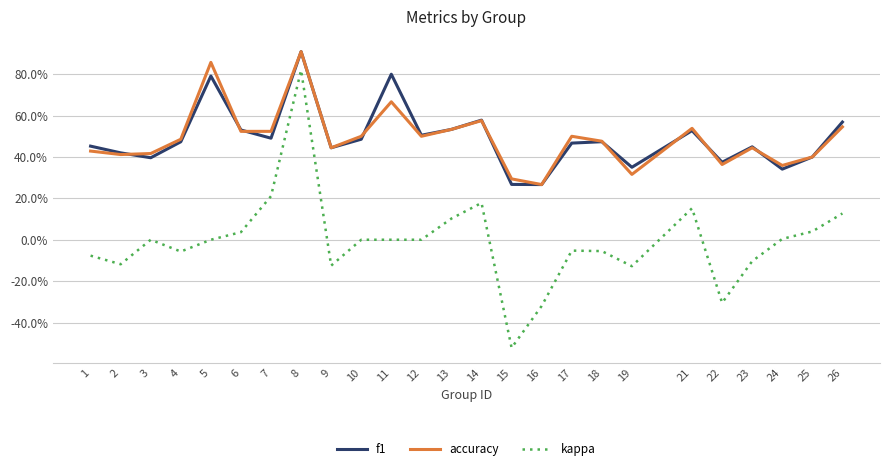

Where is accuracy nearest to the value 0?

16